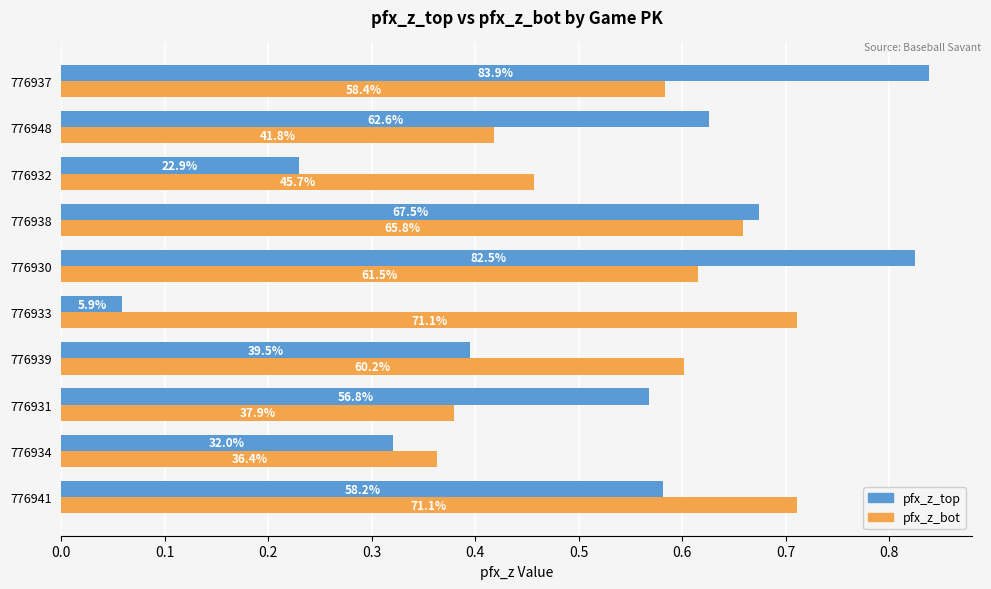

Which series has the largest total across all categories?

pfx_z_bot